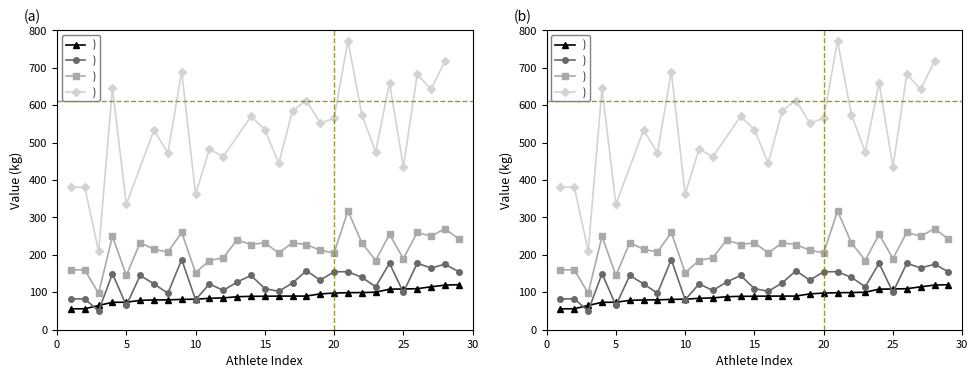

Which has a higher value, 15 or 30?

15